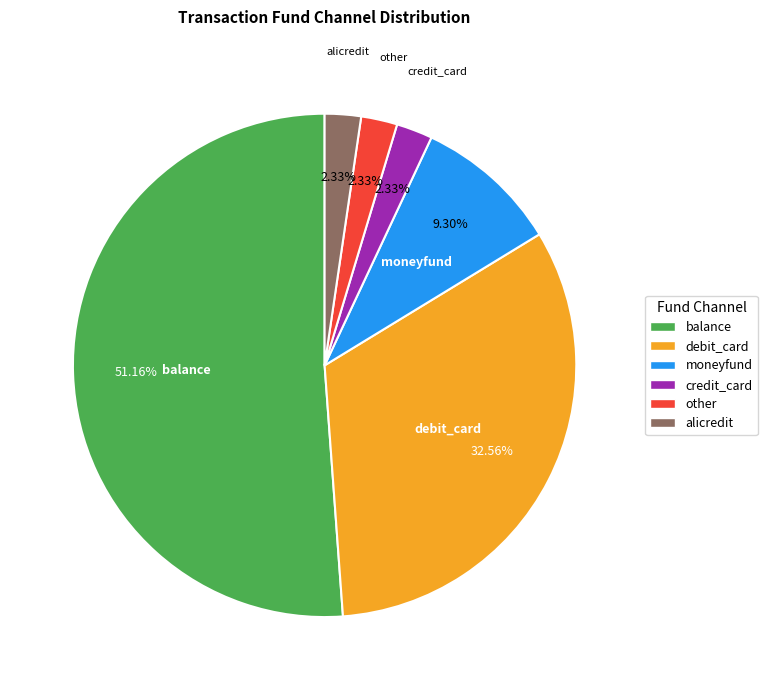

Which slice represents more than half of the pie?

balance